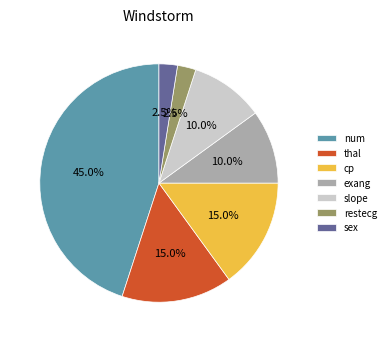

Is there a majority slice in this chart?

No